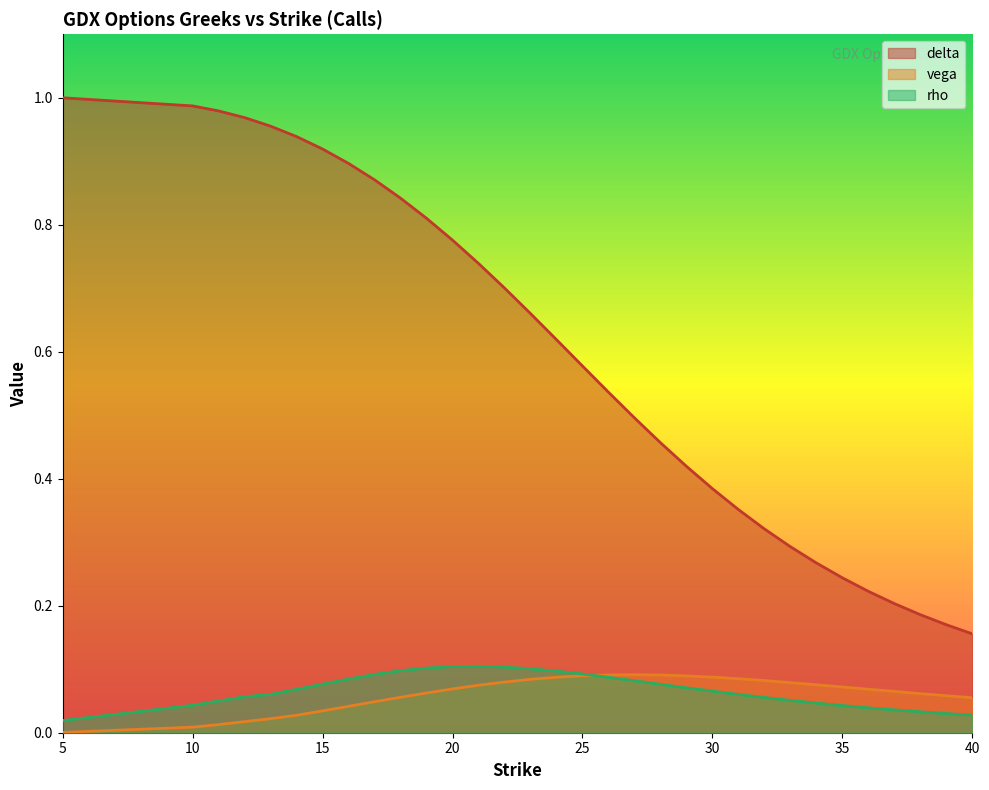

What are all the series names shown in the legend?

delta, vega, rho